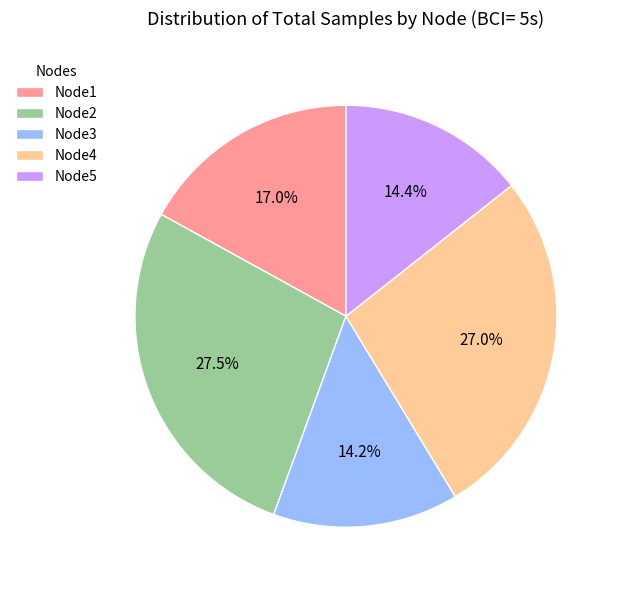

Count the number of slices in the pie.

5